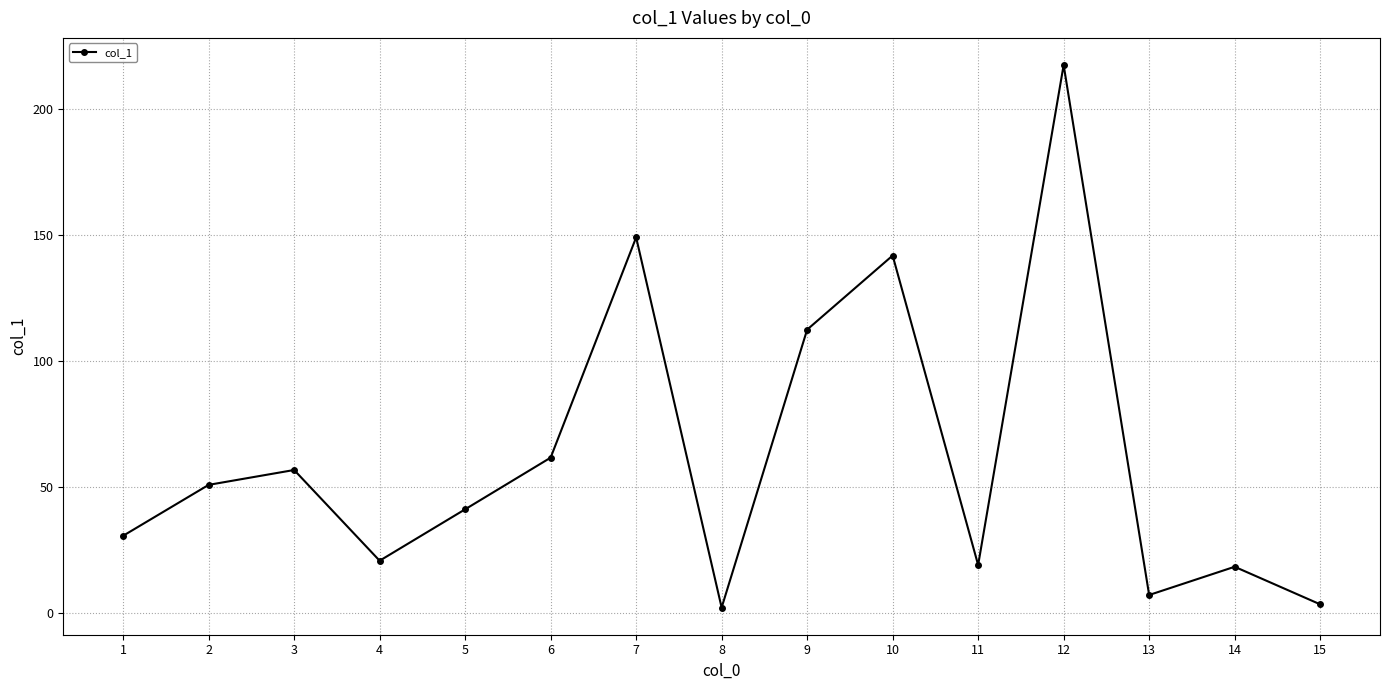

The value at 10 is 141.7. True or false?

True